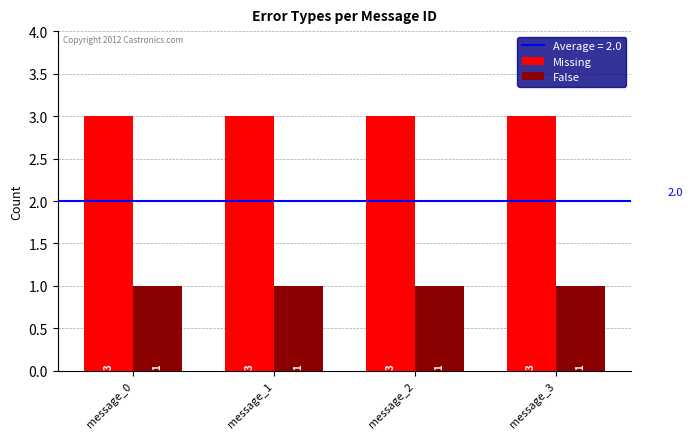

What is the greatest value displayed?

3